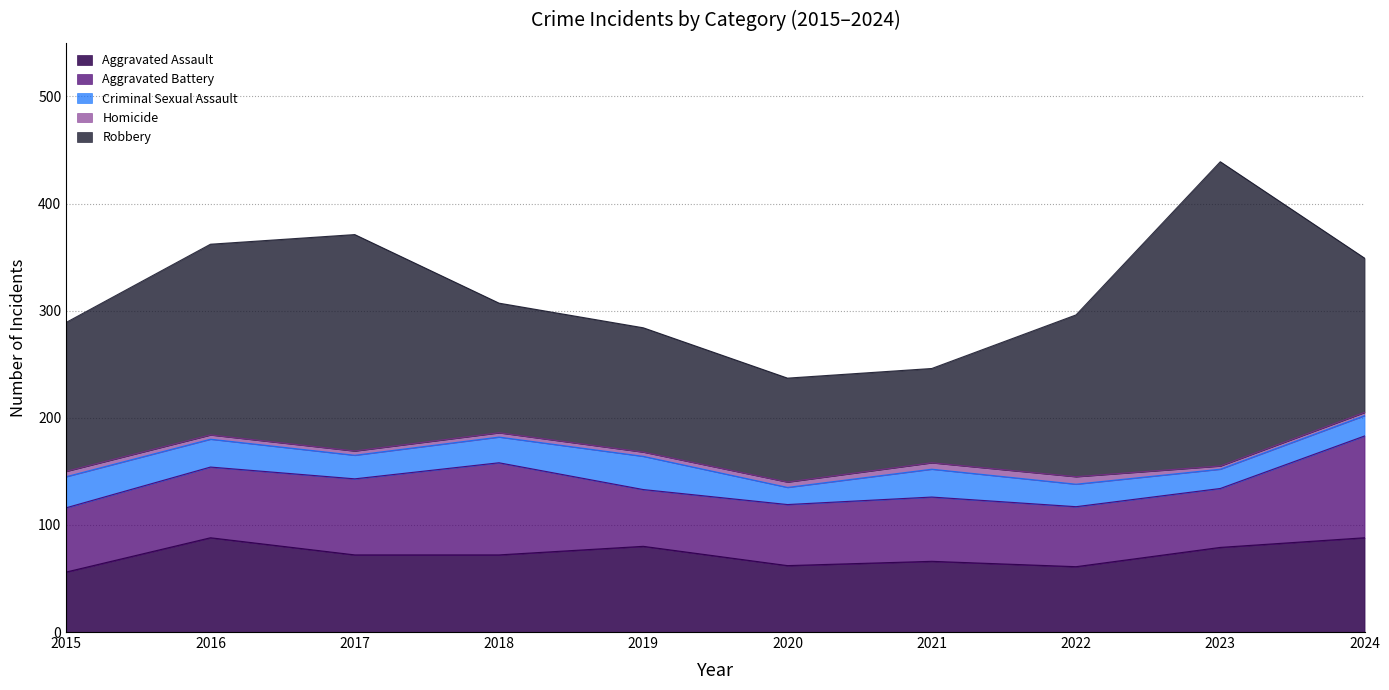

Where does the Aggravated Battery series first go above 60?

2016